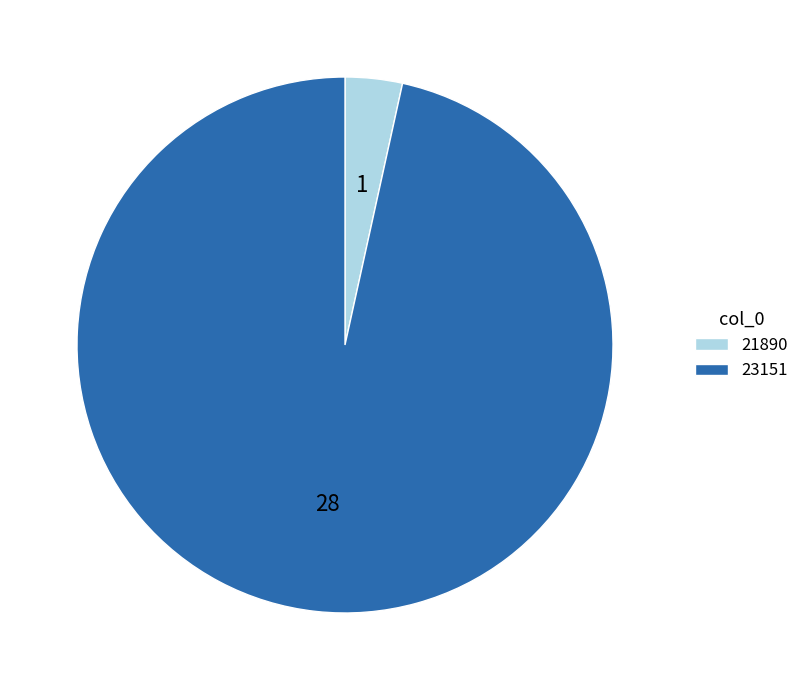

Approximately how many times larger is the value at 23151 compared to 21890?

28.0